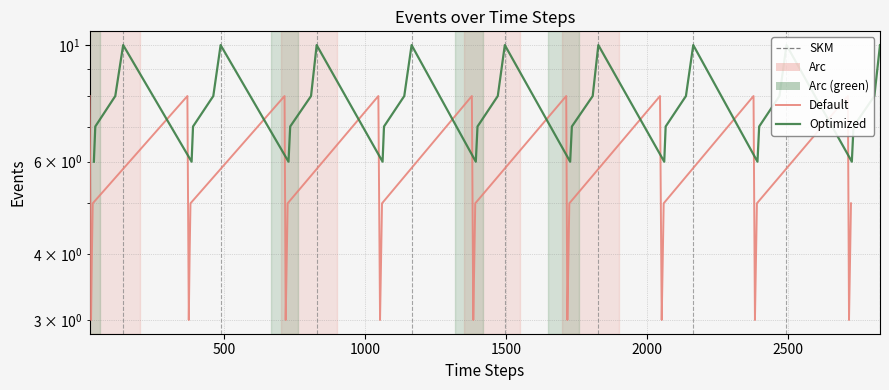

Which series ends up on top after the final intersection of Optimized and Default?

Optimized